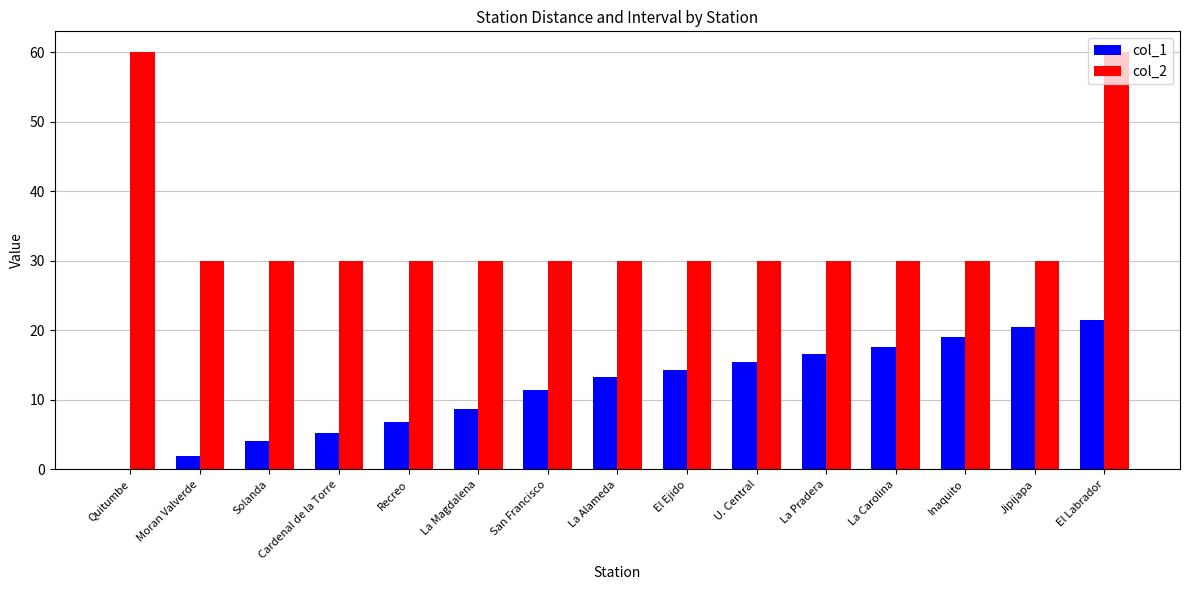

Which series changed the most between La Magdalena and U. Central?

col_1